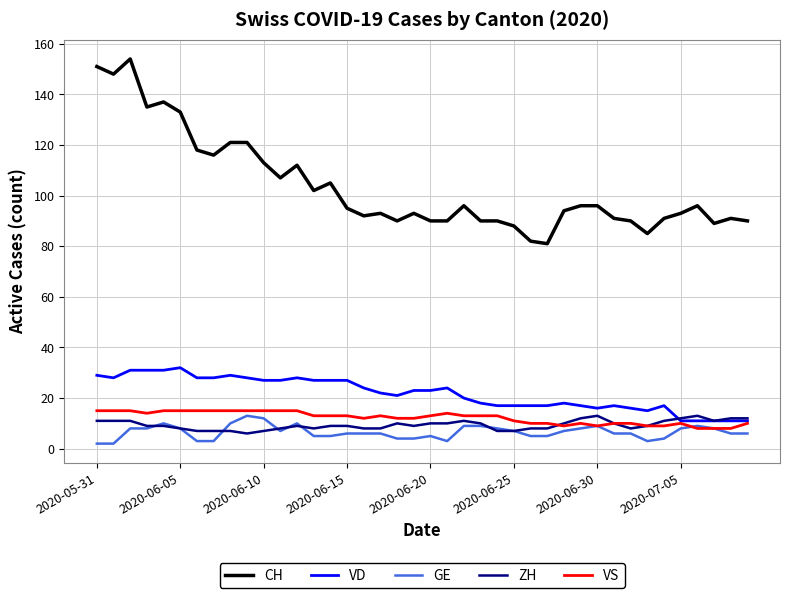

Which series has the largest range (max minus min)?

CH